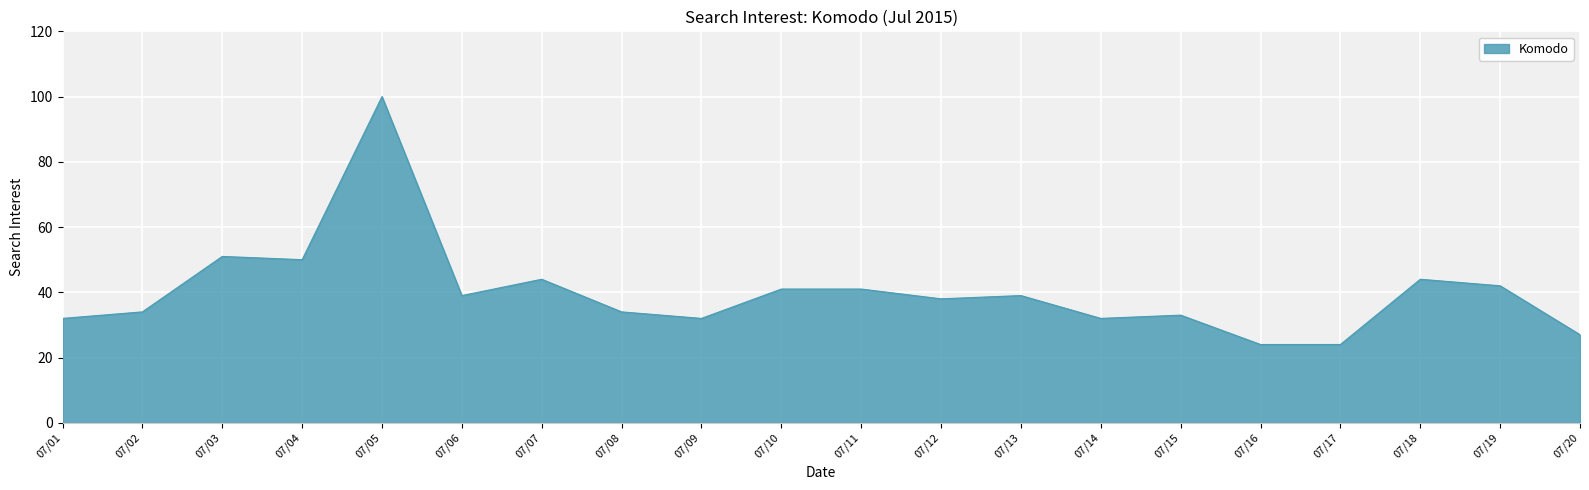

True or false: the data shows 44 at 07/14.

False